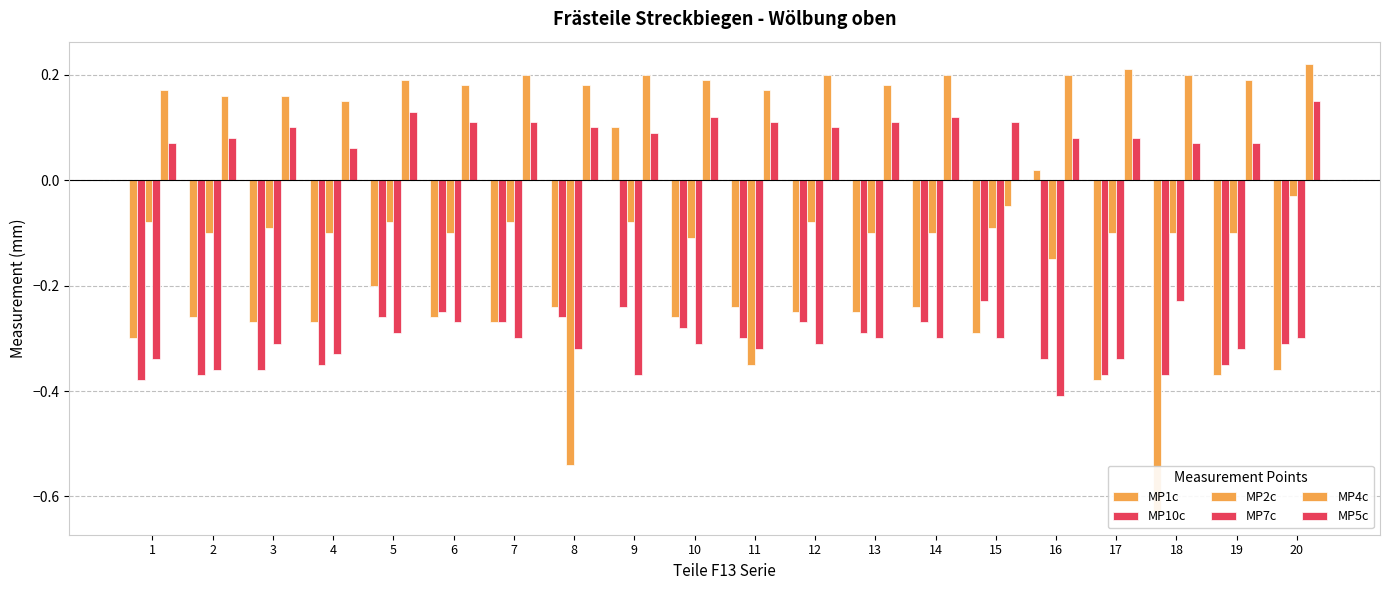

Which series has the largest range (max minus min)?

MP1c